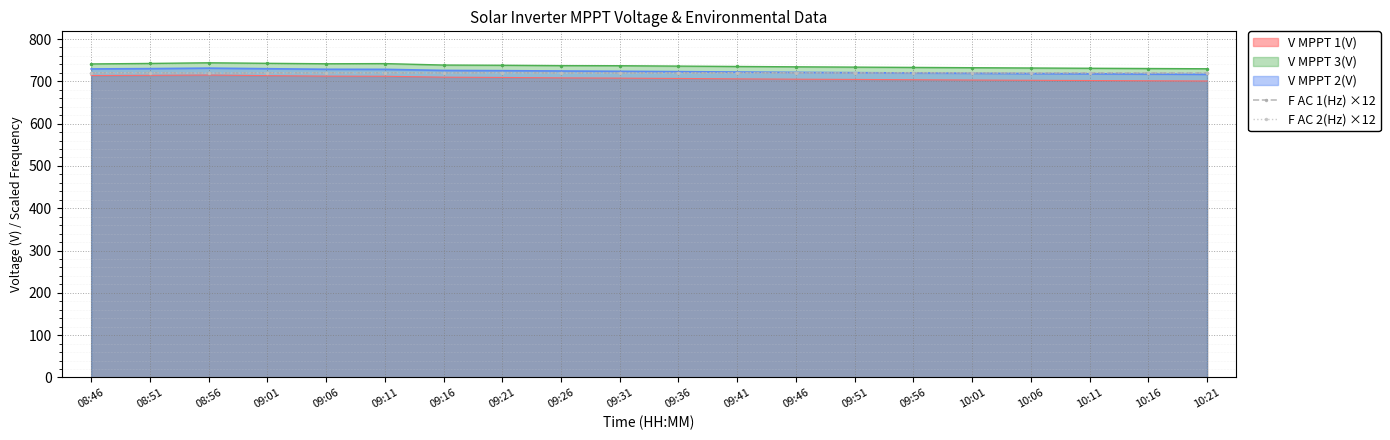

What is the average value of the F AC 1(Hz) ×12 series?

719.9